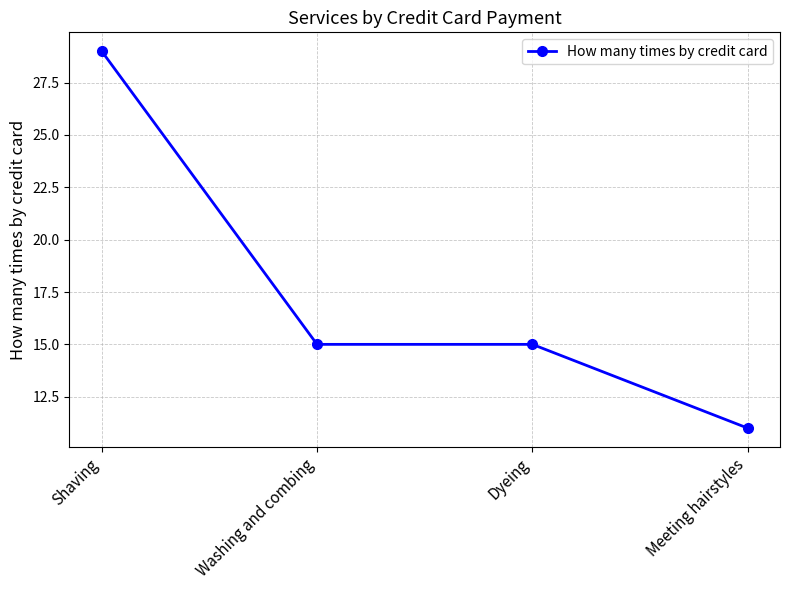

The chart shows a value of 3 at Meeting hairstyles. True or false?

False